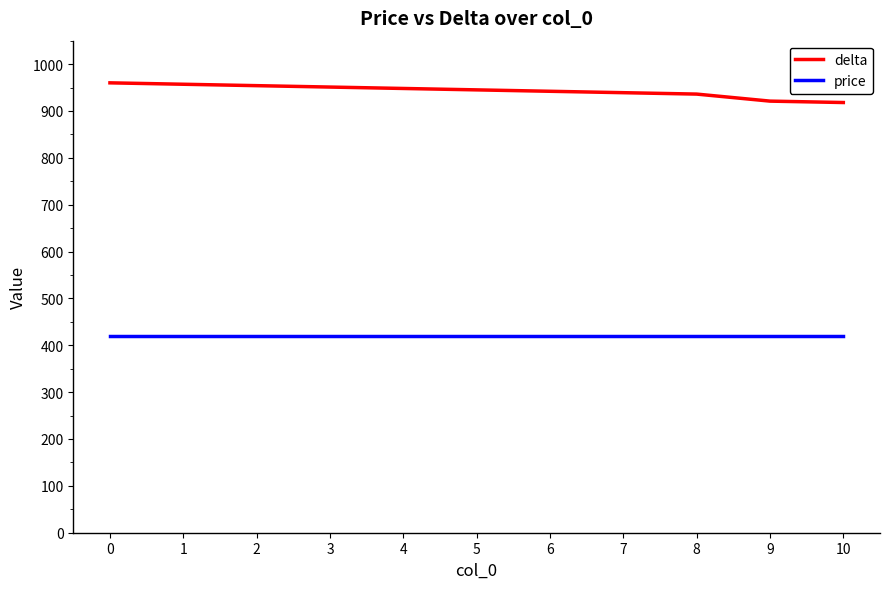

Rank the series by their average value, from lowest to highest.

price, delta